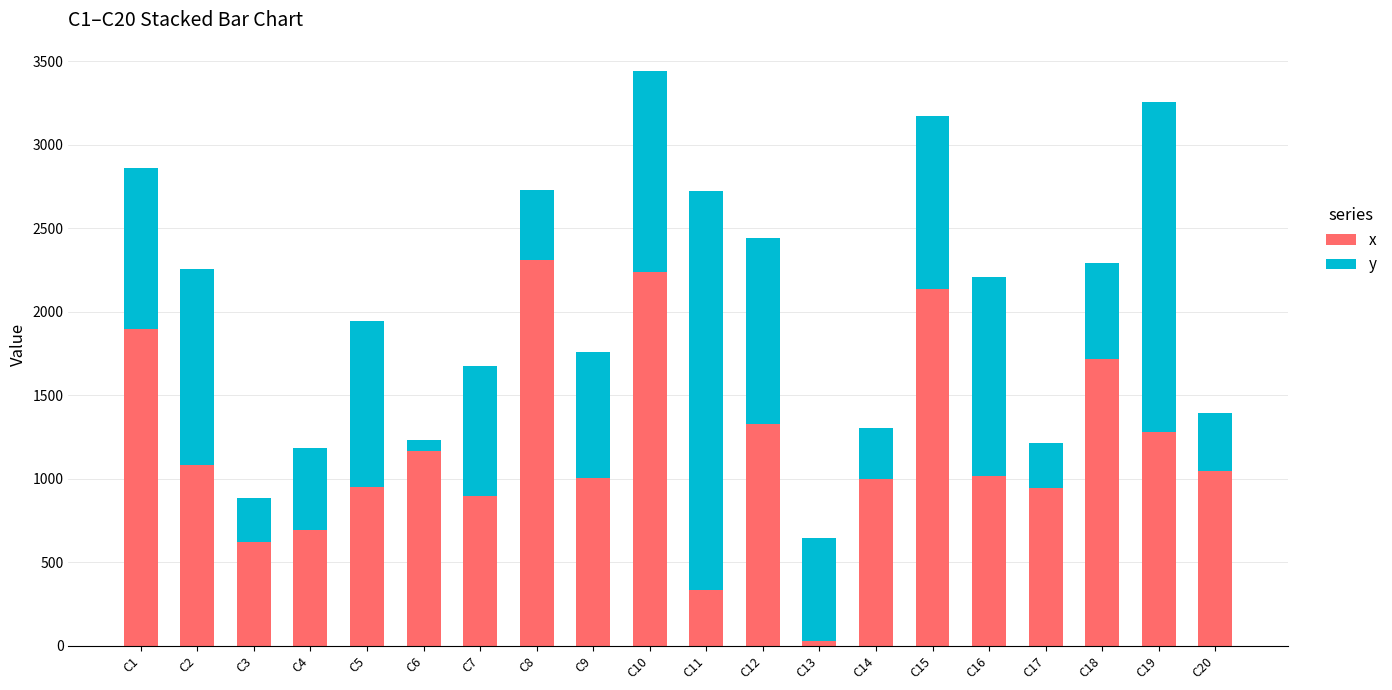

True or false: x has a value of 418 at C16.

False